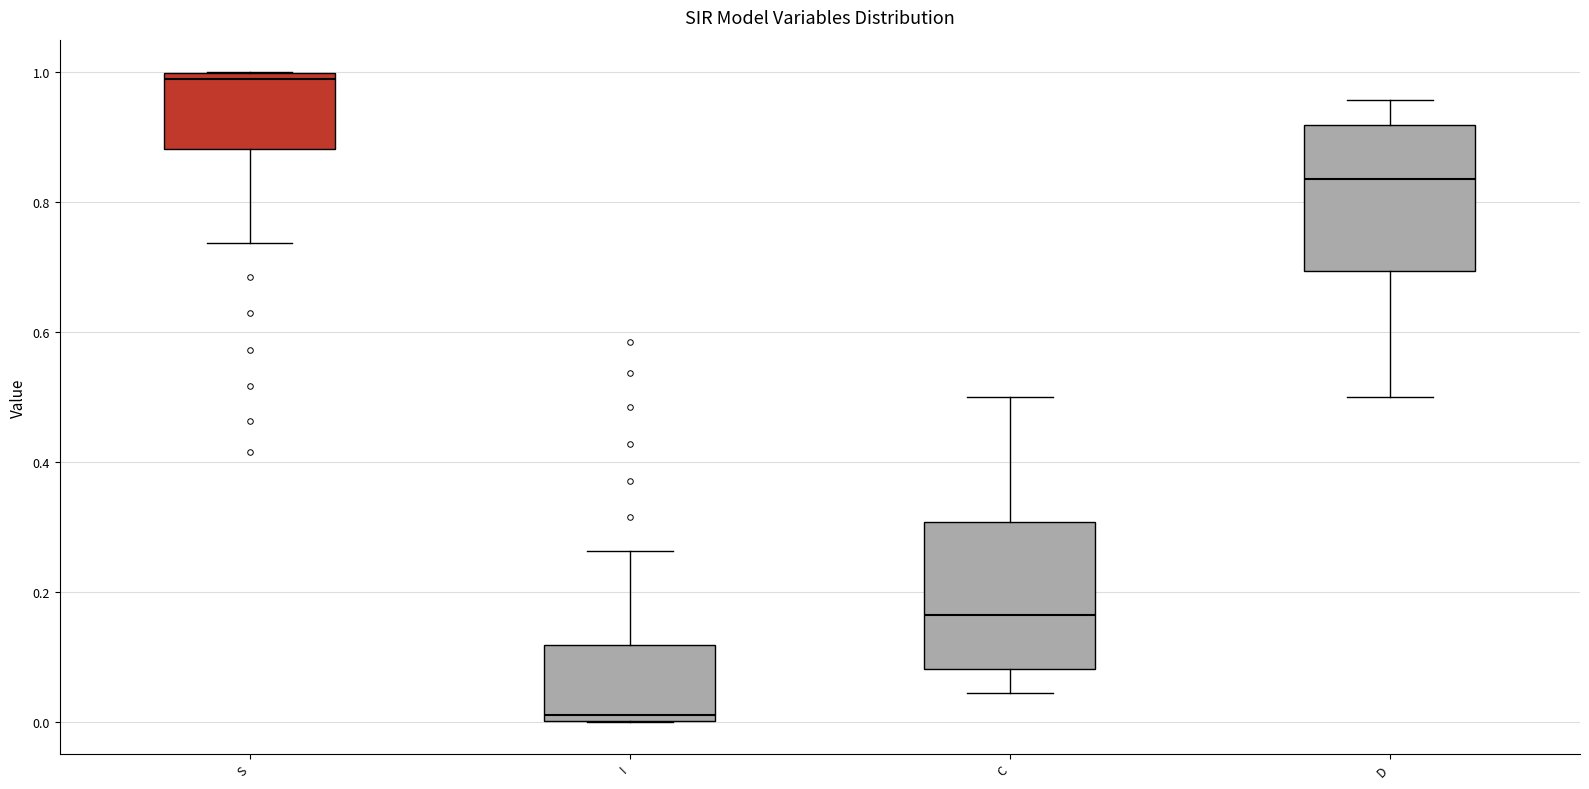

Reading left to right, transcribe this box plot: for each box, give where its median line is, the range the box spans, and where its two whiskers end, as read against the y-axis. The values are not printed on the chart, so give them approximately, as read against the axis.

S: median 0.98, box 0.88 to 1.00, whiskers 0.74 to 1.00
I: median 0.02, box 0.00 to 0.12, whiskers 0.00 to 0.26
C: median 0.16, box 0.08 to 0.30, whiskers 0.04 to 0.50
D: median 0.84, box 0.70 to 0.92, whiskers 0.50 to 0.96